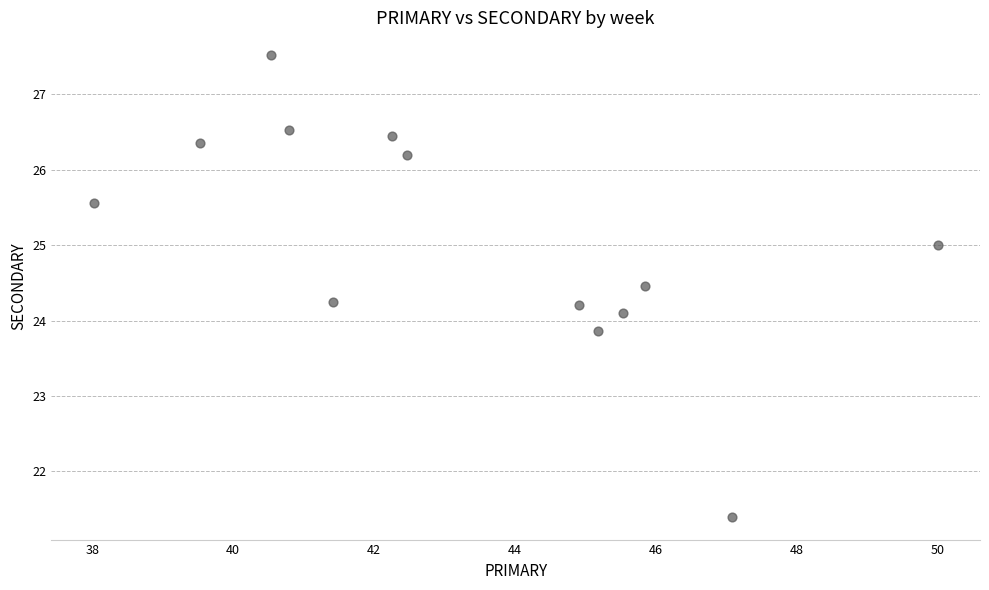

What is the range of X values (max minus min)?

12.0